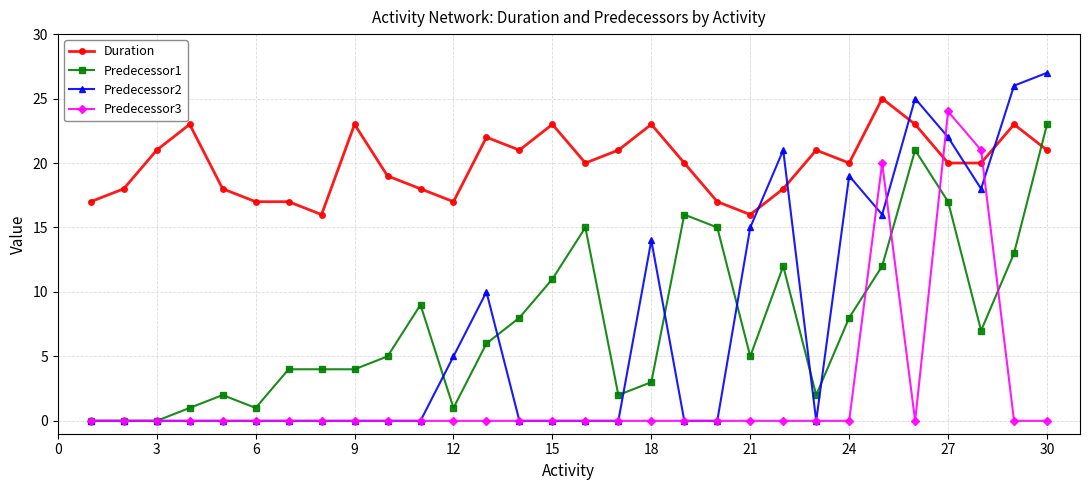

Which series has the largest range (max minus min)?

Predecessor2